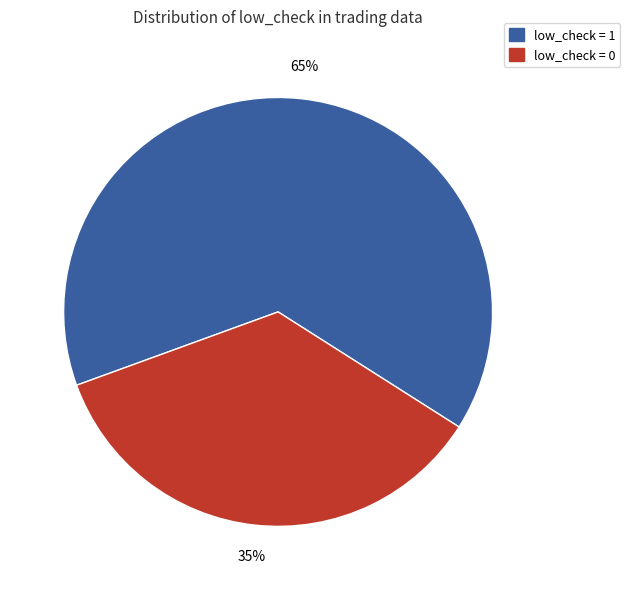

Count the number of slices in the pie.

2